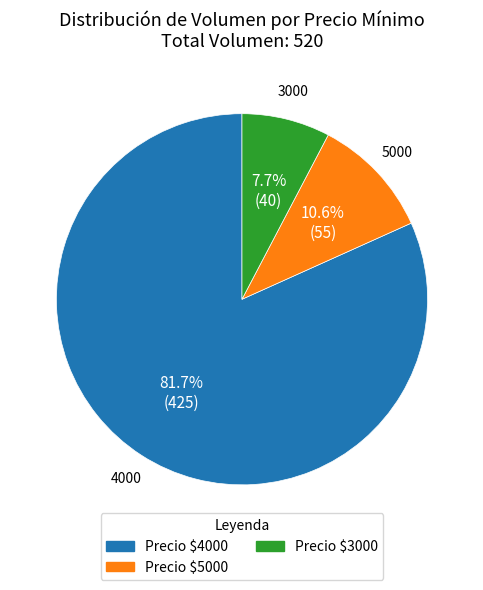

Is there any slice that represents more than half of the pie?

Yes